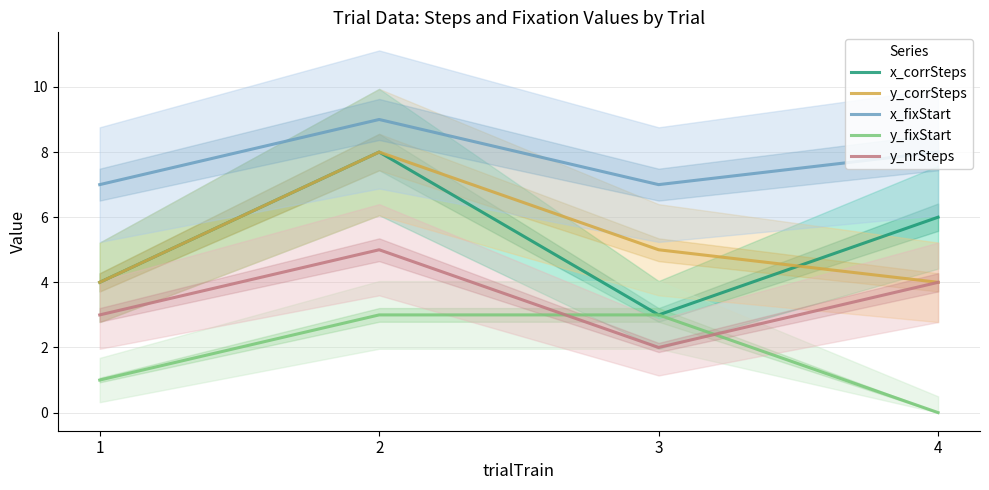

Rank the series at 4 from highest to lowest value.

x_fixStart, x_corrSteps, y_corrSteps, y_nrSteps, y_fixStart